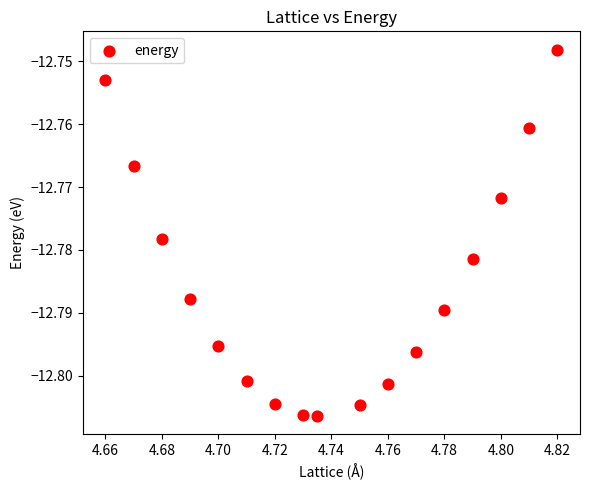

How many points are shown in the scatter plot?

17